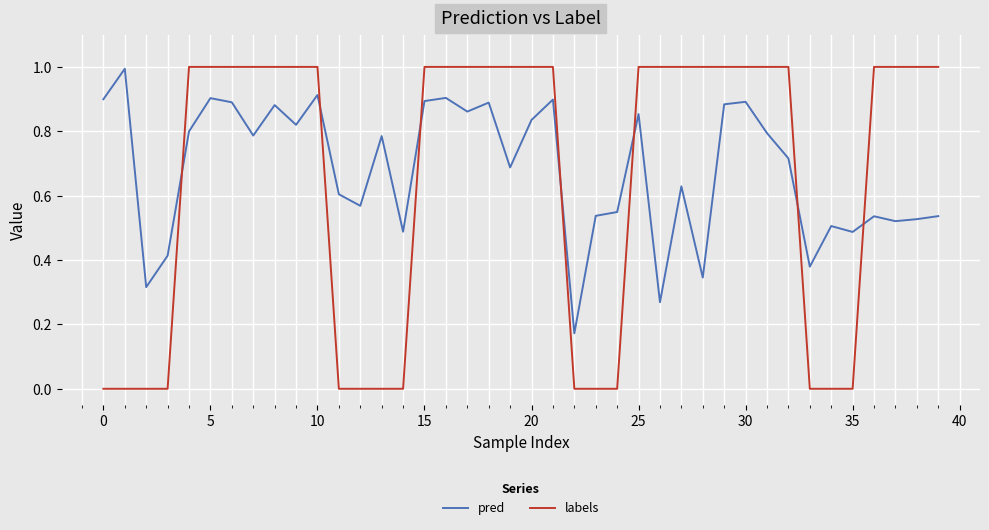

How many lines are shown in the chart?

2